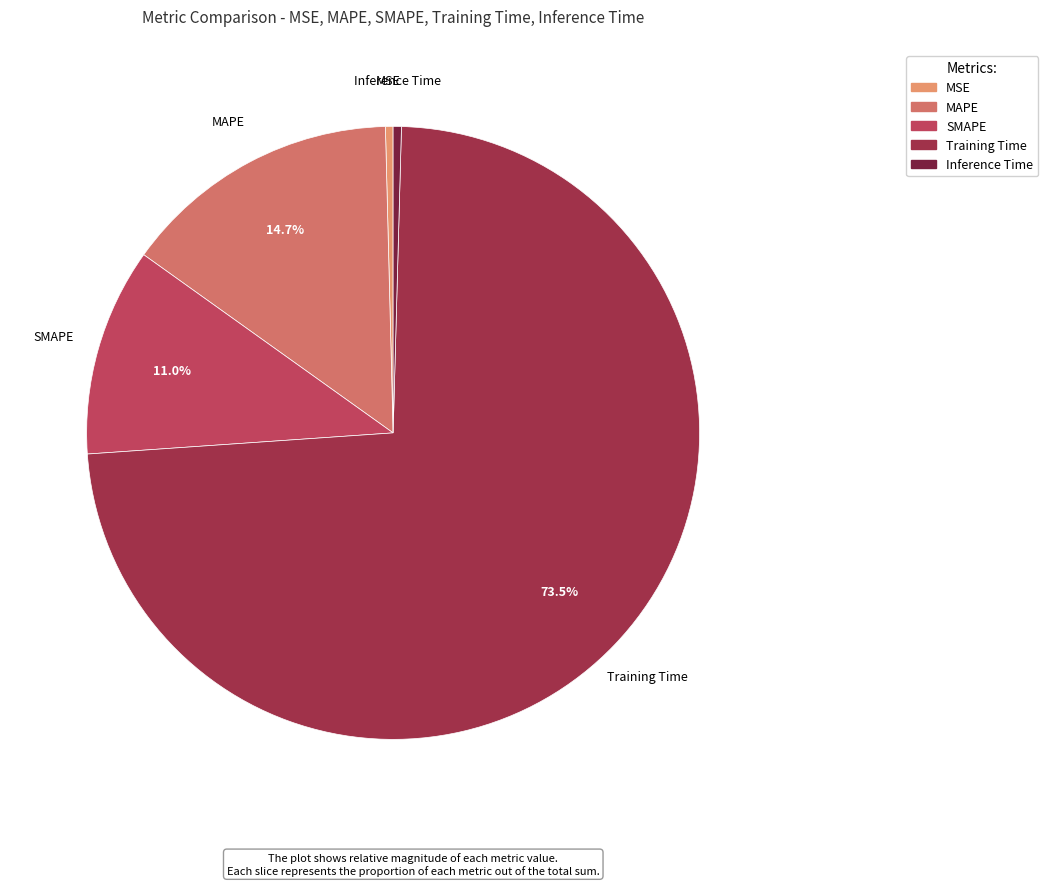

To the nearest percent, what is the average slice percentage?

20%